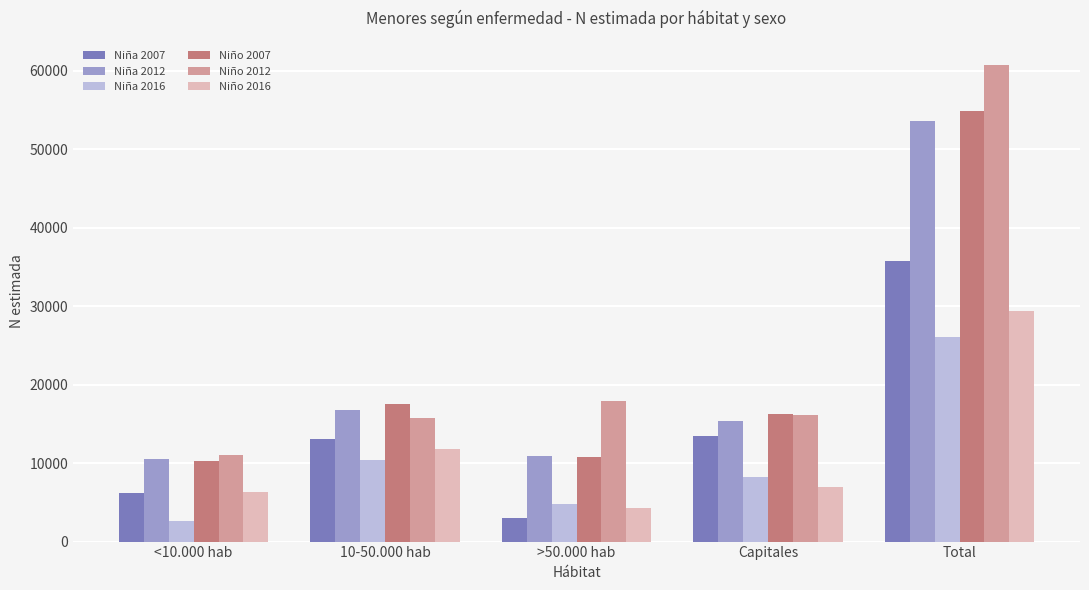

The Niño 2016 series shows 6340 at <10.000 hab. True or false?

True